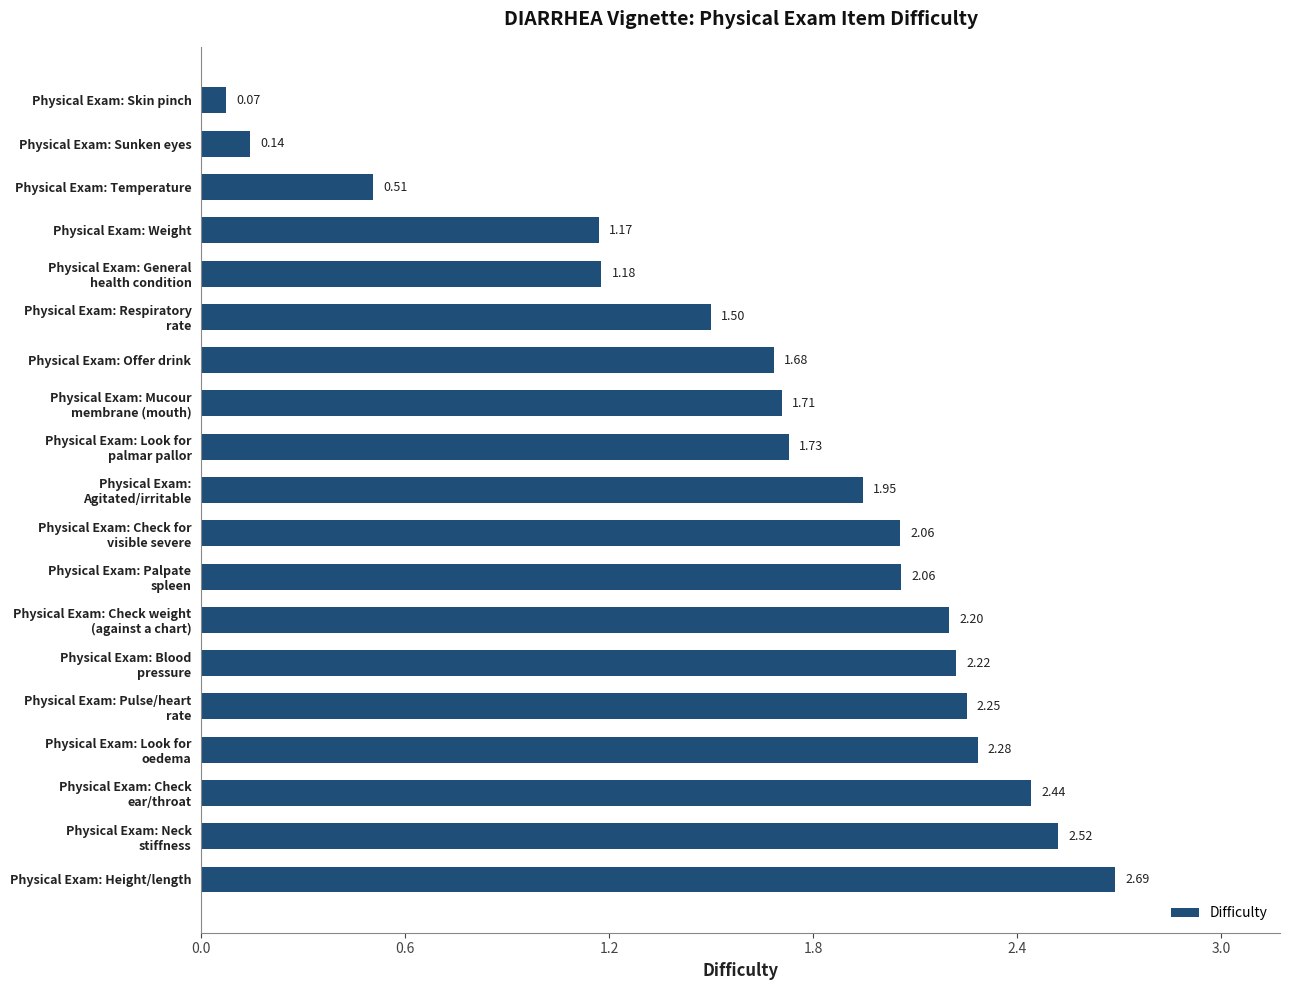

What is the difference between the values at Physical Exam: Height/length and Physical Exam: Temperature?

2.2